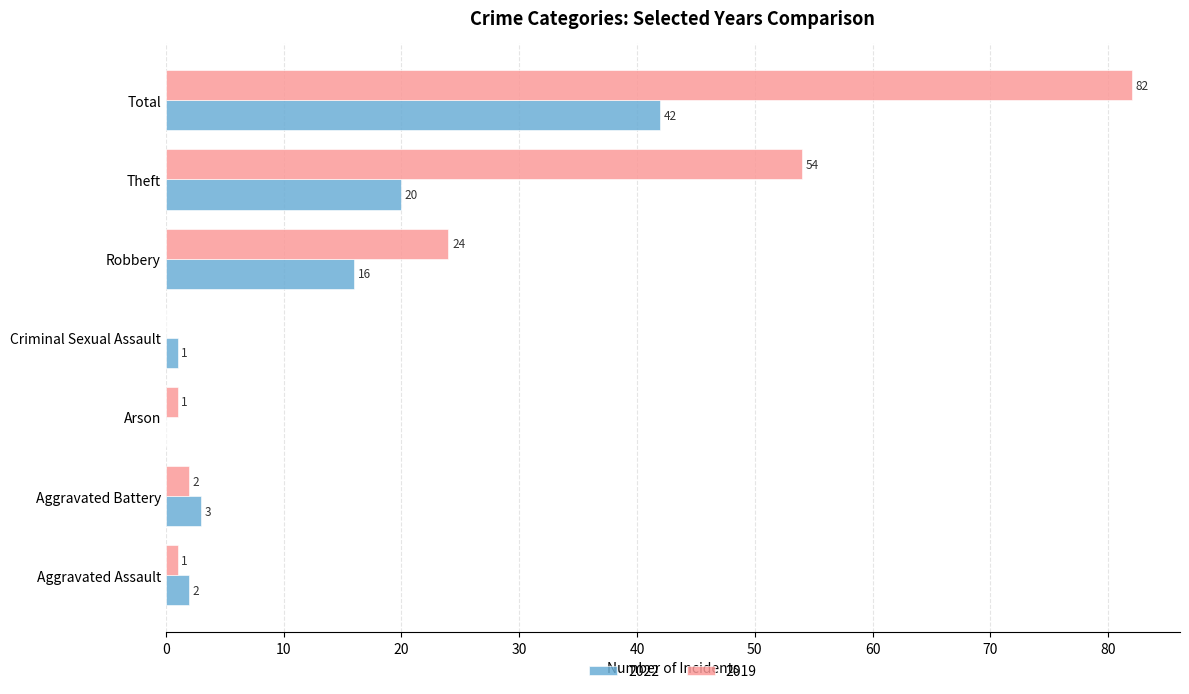

Is the value of 2019 at Aggravated Battery greater than the value of 2022 at Total?

No